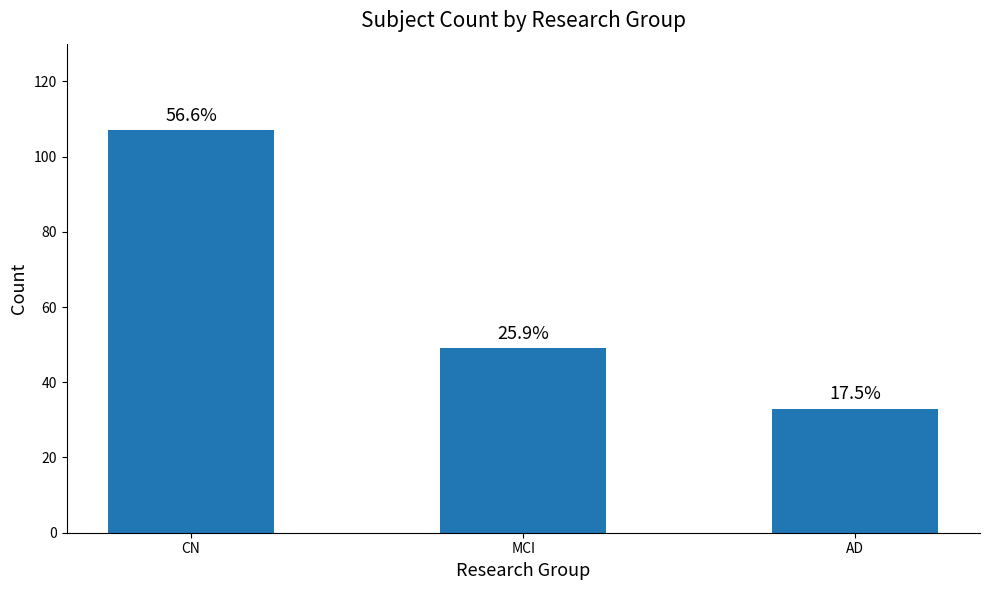

Is it true that the value at CN is 184?

False